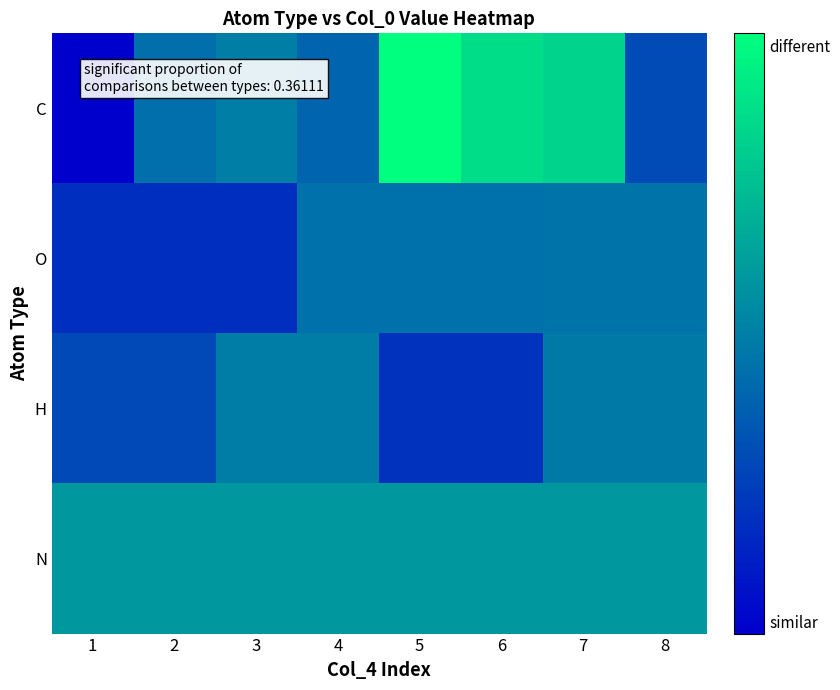

At how many categories does at least one series exceed 0?

8